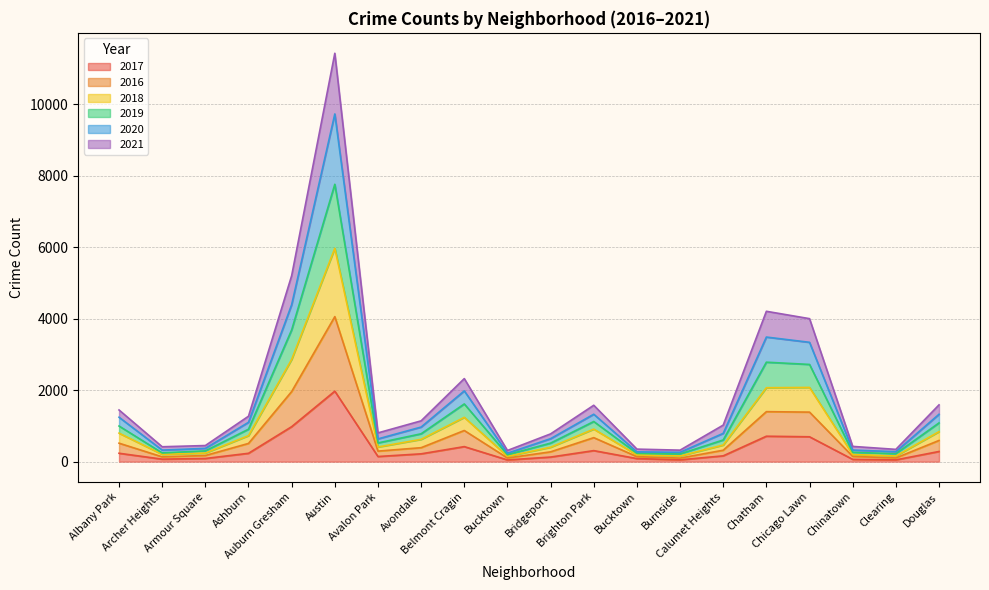

What is the difference between the 2017 values at Archer Heights and Douglas?

215